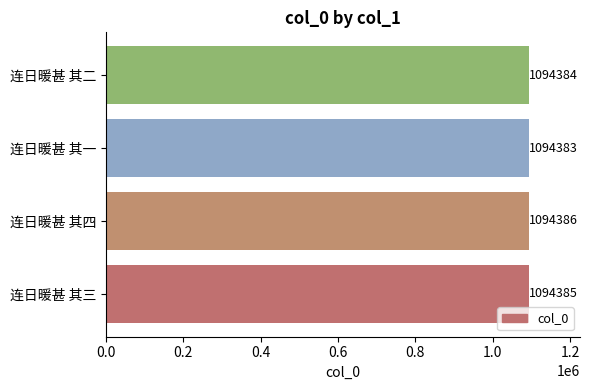

What is the sum of the values at 连日暖甚 其二 and 连日暖甚 其四?

2188770